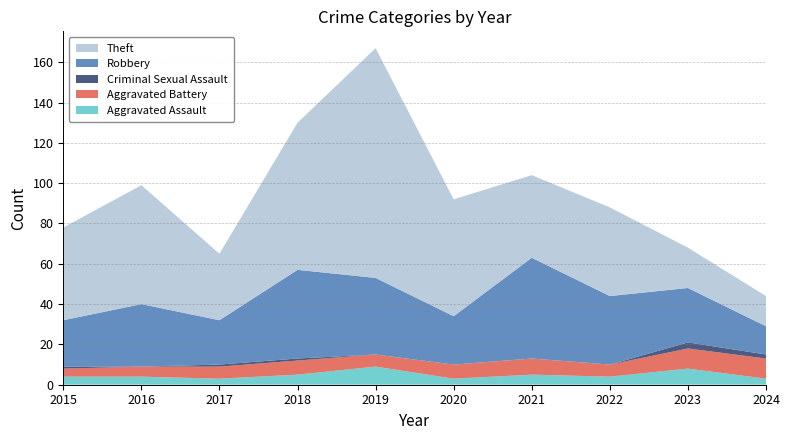

Reading left to right, extract all data points from this chart.

Aggravated Assault: 2015=4	2016=4	2017=3	2018=5	2019=9	2020=3	2021=5	2022=4	2023=8	2024=3
Aggravated Battery: 2015=4	2016=5	2017=6	2018=7	2019=6	2020=7	2021=8	2022=6	2023=10	2024=10
Criminal Sexual Assault: 2015=1	2016=0	2017=1	2018=1	2019=0	2020=0	2021=0	2022=0	2023=3	2024=2
Robbery: 2015=23	2016=31	2017=22	2018=44	2019=38	2020=24	2021=50	2022=34	2023=27	2024=14
Theft: 2015=46	2016=59	2017=33	2018=73	2019=114	2020=58	2021=41	2022=44	2023=20	2024=15